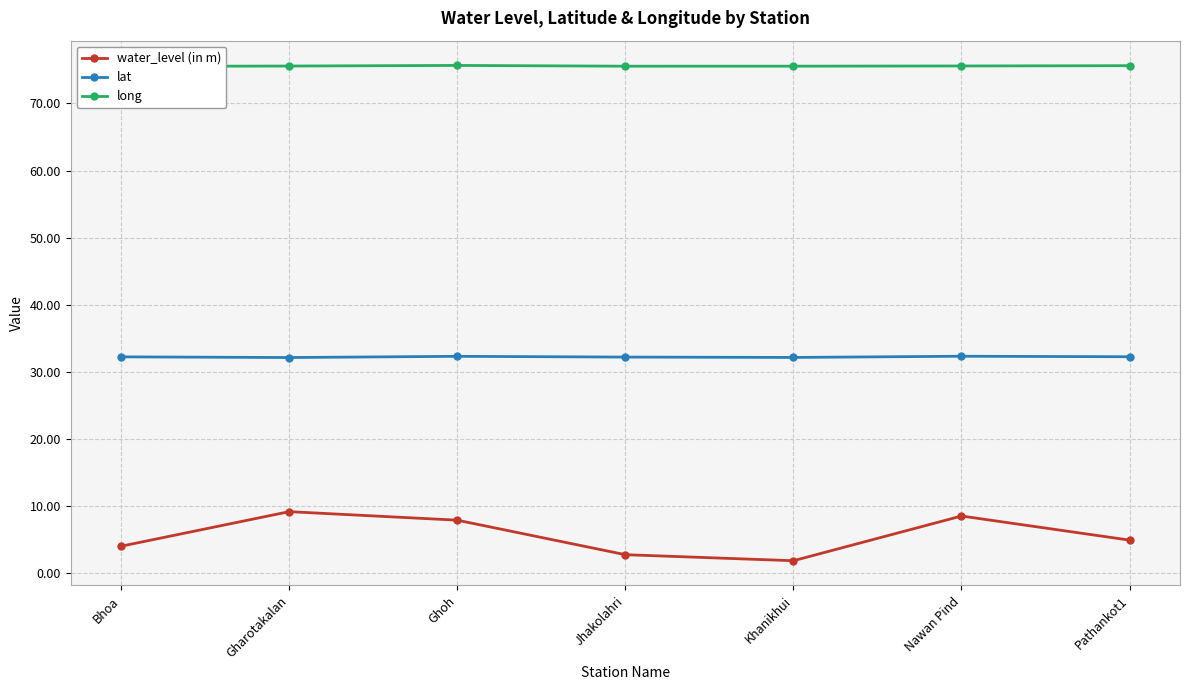

True or false: water_level (in m) and lat cross at least once.

False